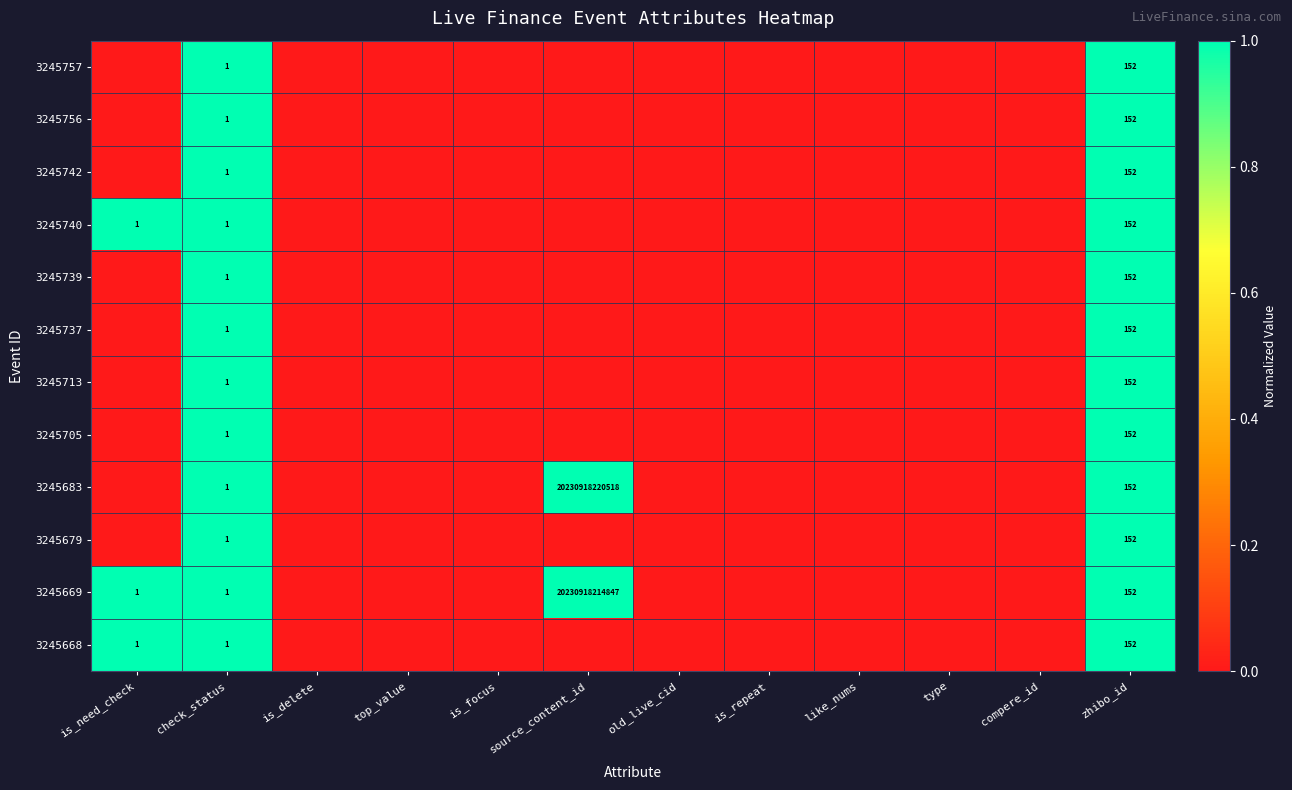

Between source_content_id and is_repeat, which is larger?

source_content_id